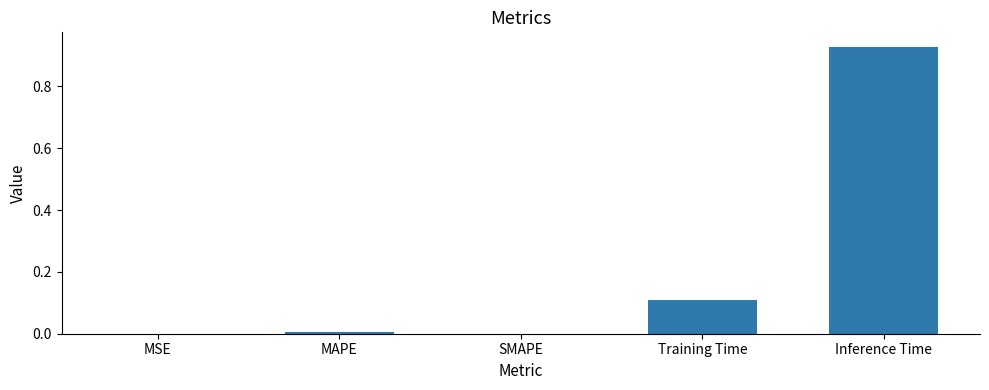

Which label corresponds to the largest value in the chart?

Inference Time